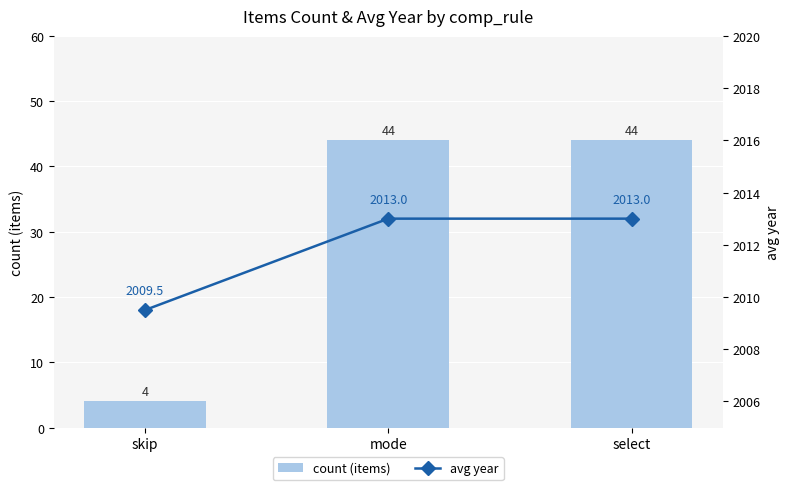

Which series has the largest range (max minus min)?

count (items)